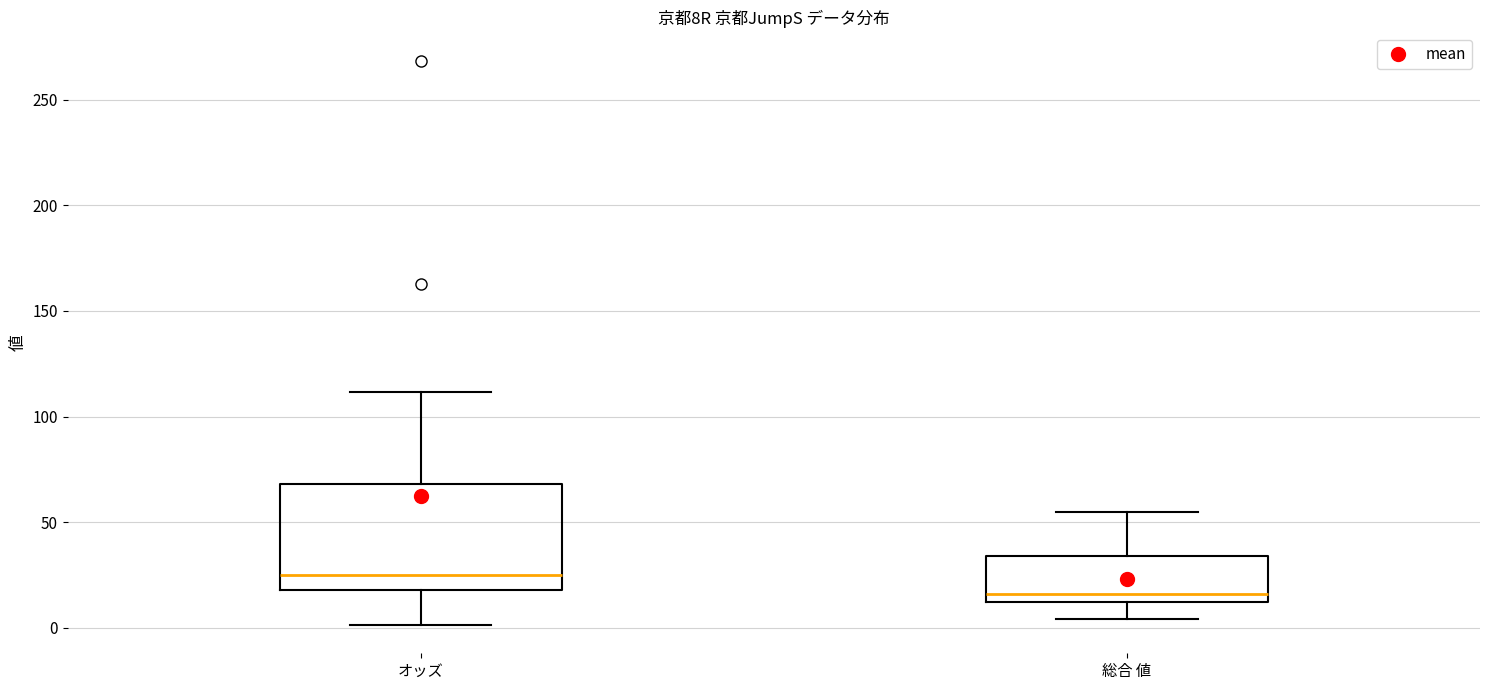

Reading left to right, read every box against the y-axis: the position of its median line, the range the box covers, and the ends of its whiskers. The values are not printed on the chart, so give them approximately, as read against the axis.

オッズ: median 25, box 20 to 70, whiskers 0 to 110
総合 値: median 15, box 10 to 35, whiskers 5 to 55